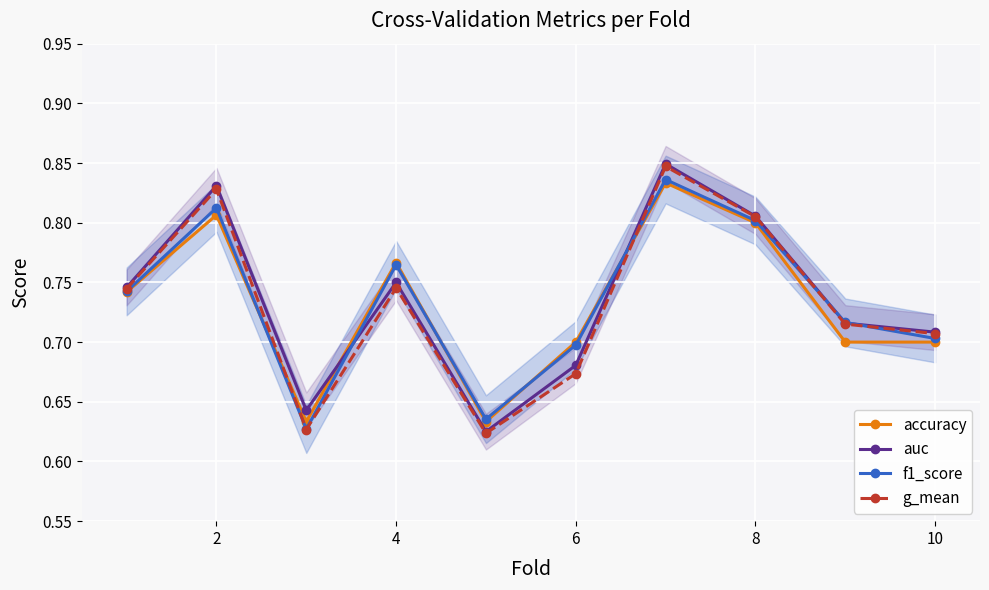

How many lines are shown in the chart?

4